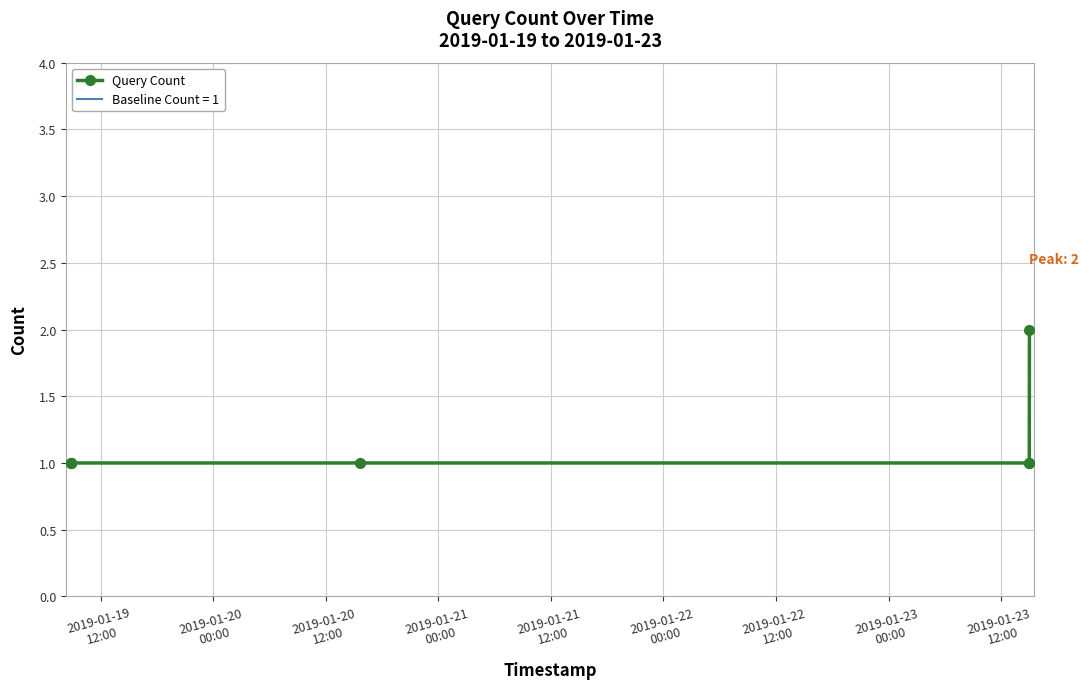

What is the maximum value shown in the chart?

2